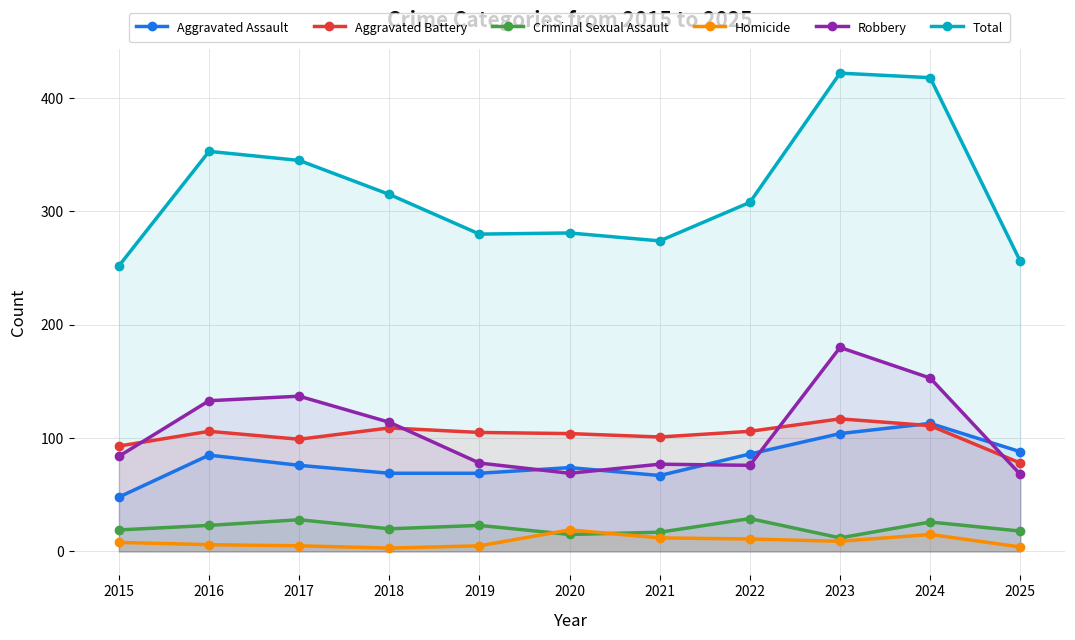

At which category does the chart reach its peak across all series?

2023